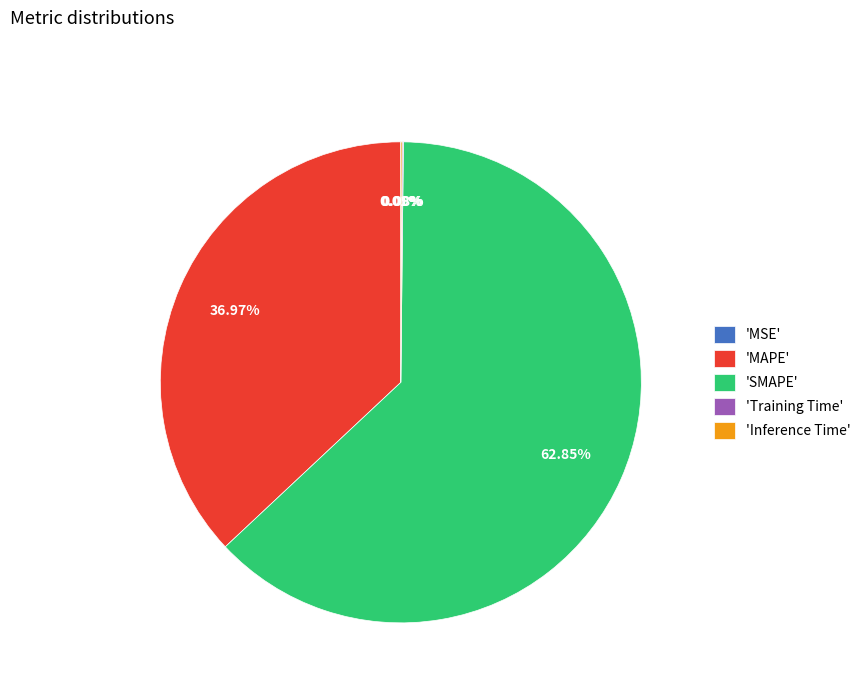

Between 'MAPE' and 'SMAPE', which is larger?

'SMAPE'